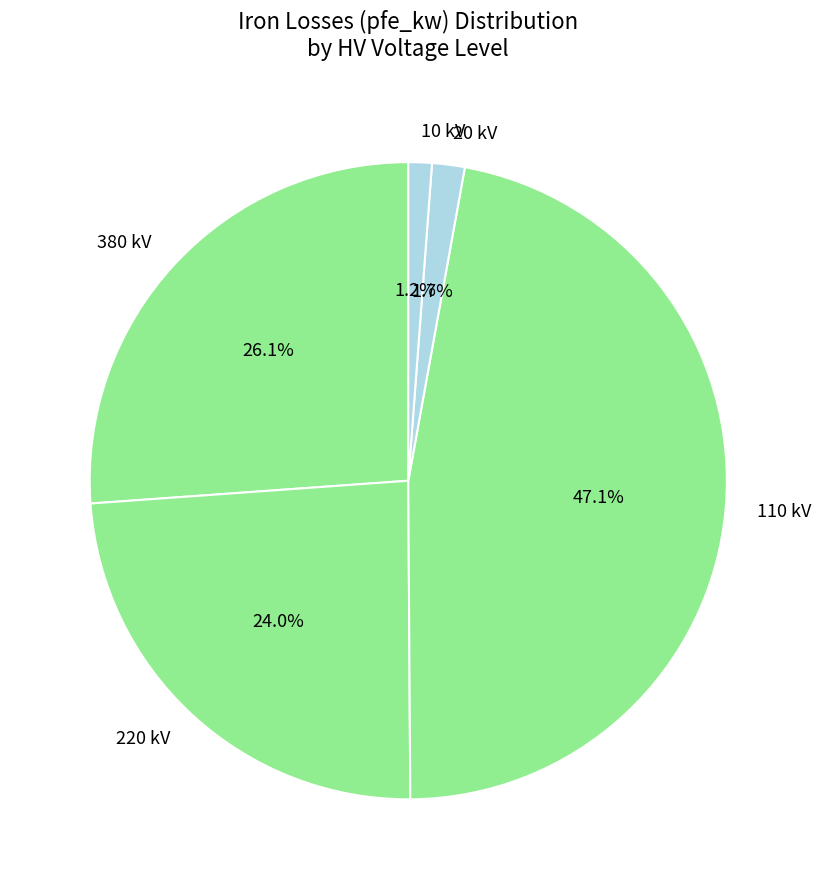

How much of the chart is everything except 110 kV?

52.9%